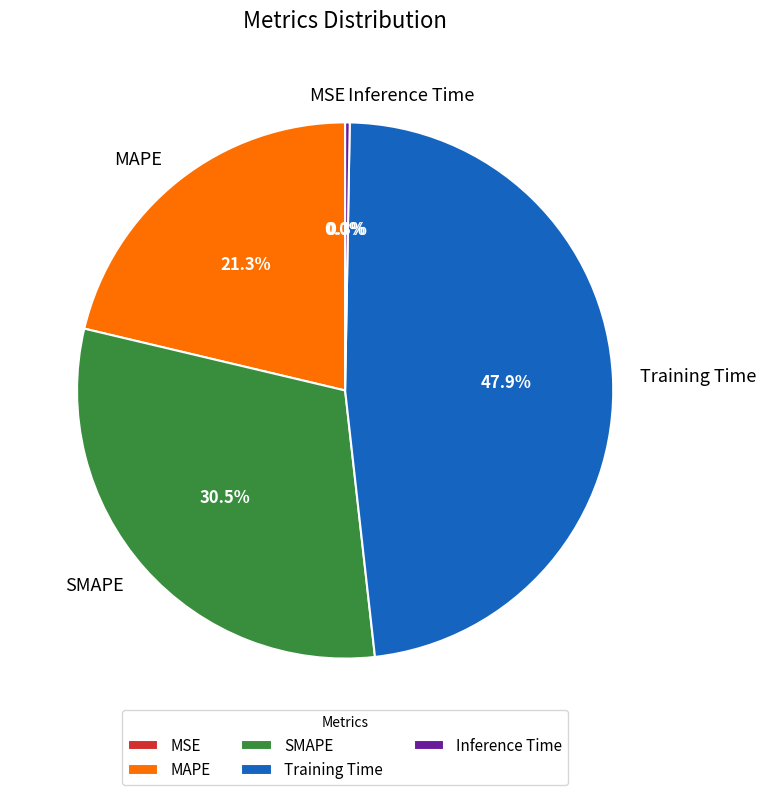

To the nearest percent, what is the average slice percentage?

20%